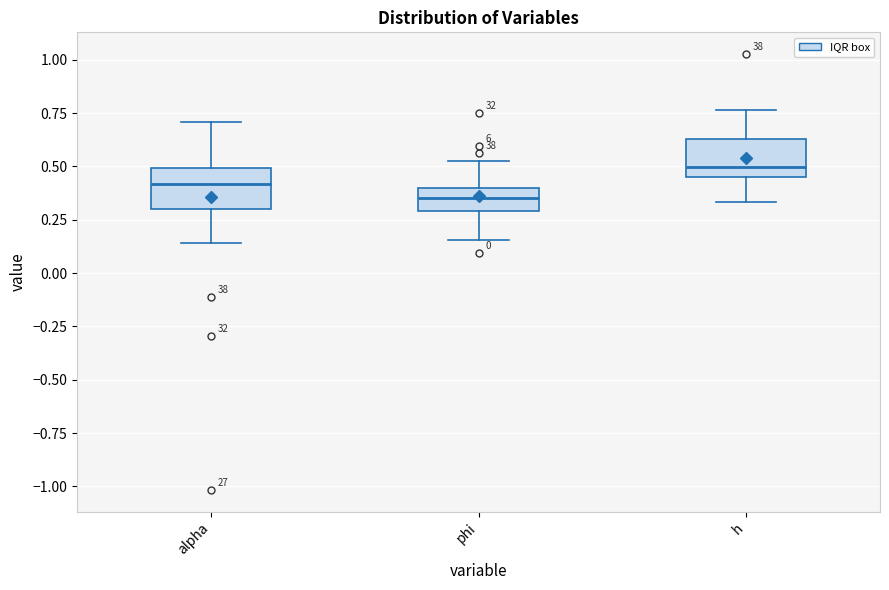

Reading left to right, transcribe this box plot: for each box, give where its median line is, the range the box spans, and where its two whiskers end, as read against the y-axis. The values are not printed on the chart, so give them approximately, as read against the axis.

alpha: median 0.40, box 0.30 to 0.50, whiskers 0.15 to 0.70
phi: median 0.35, box 0.30 to 0.40, whiskers 0.15 to 0.55
h: median 0.50, box 0.45 to 0.65, whiskers 0.35 to 0.75